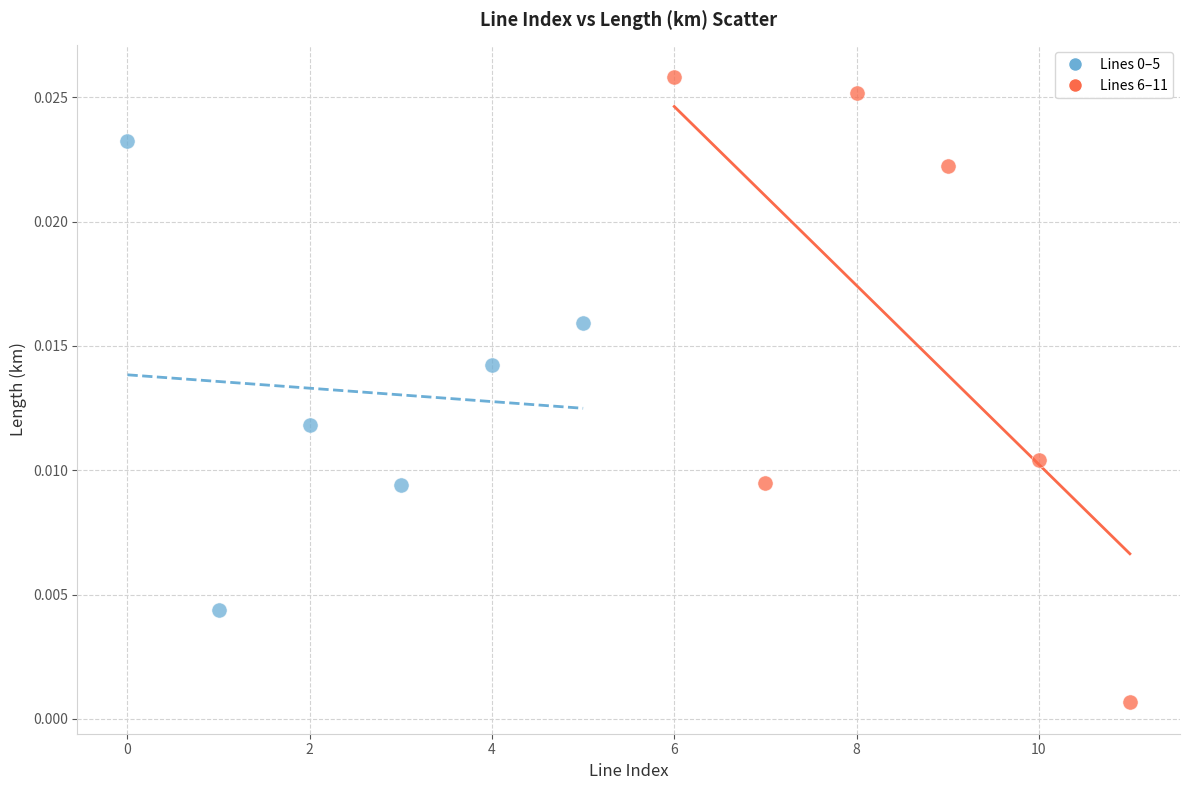

Which series reaches the minimum Y coordinate?

Lines 6–11